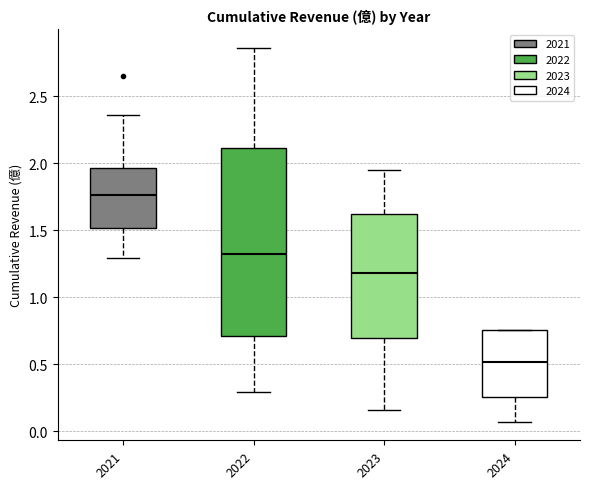

Which box has the lowest median line?

2024